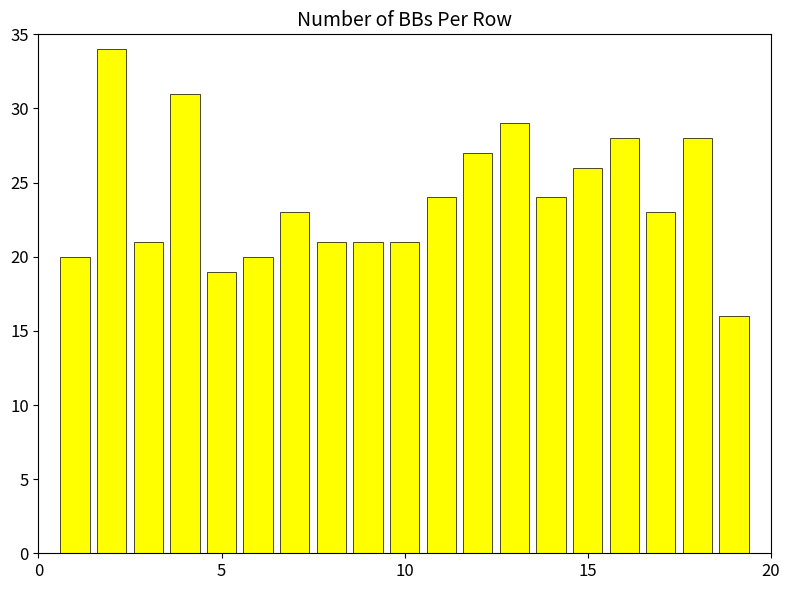

What is the minimum value shown in the chart?

16